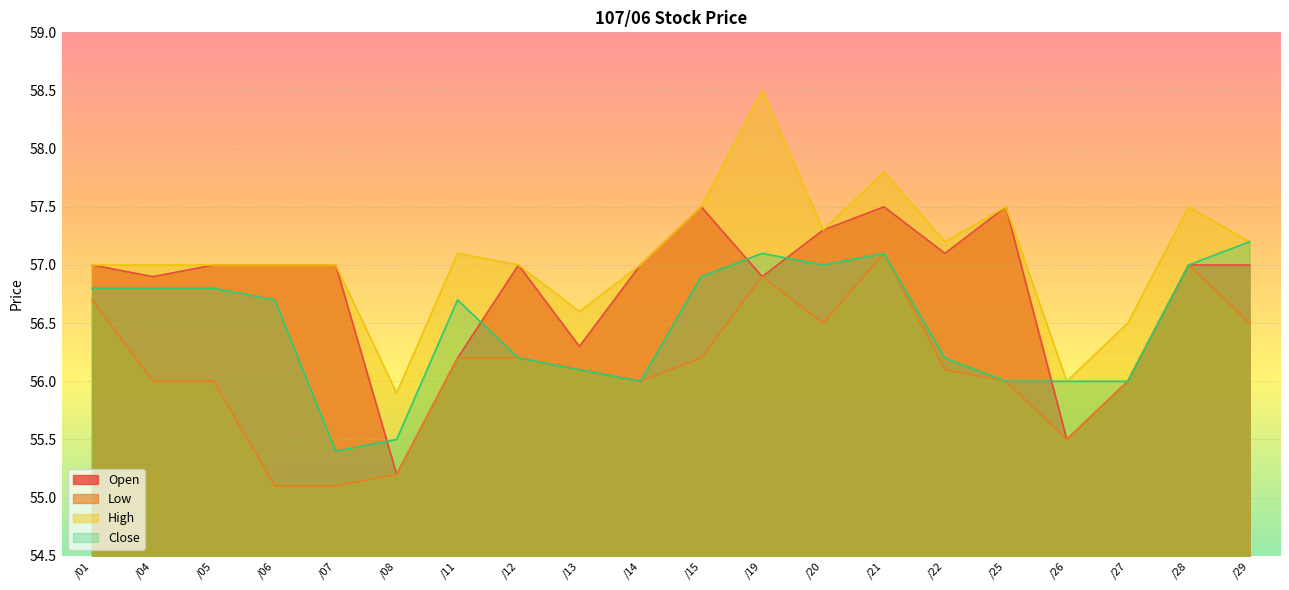

Which series changed the most between /01 and /14?

Close